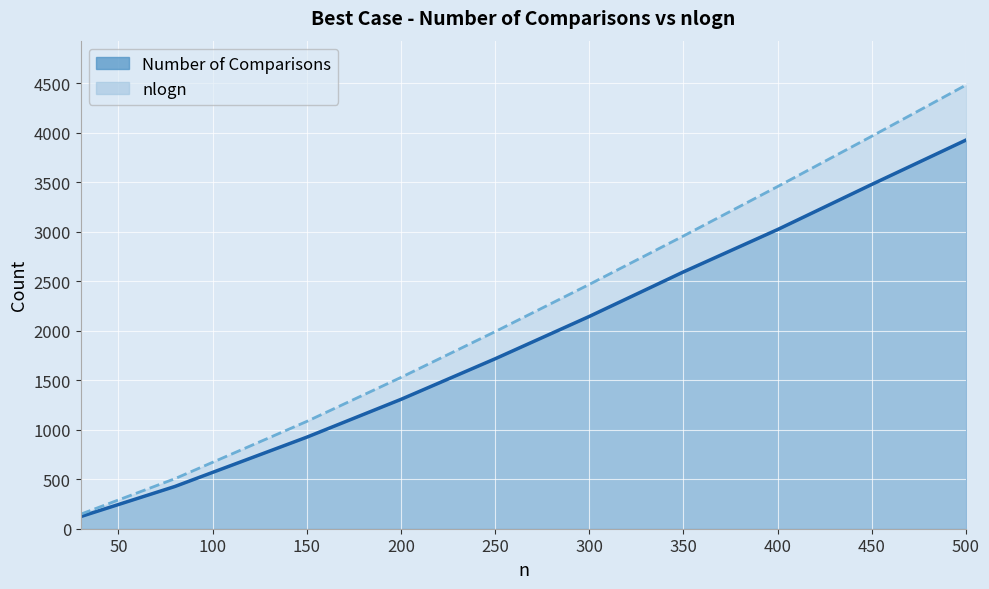

Where does the Number of Comparisons series first go above 2145?

350